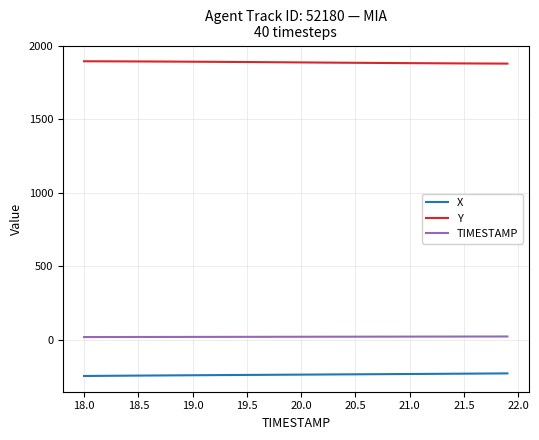

What is the minimum value shown in the chart?

-247.2